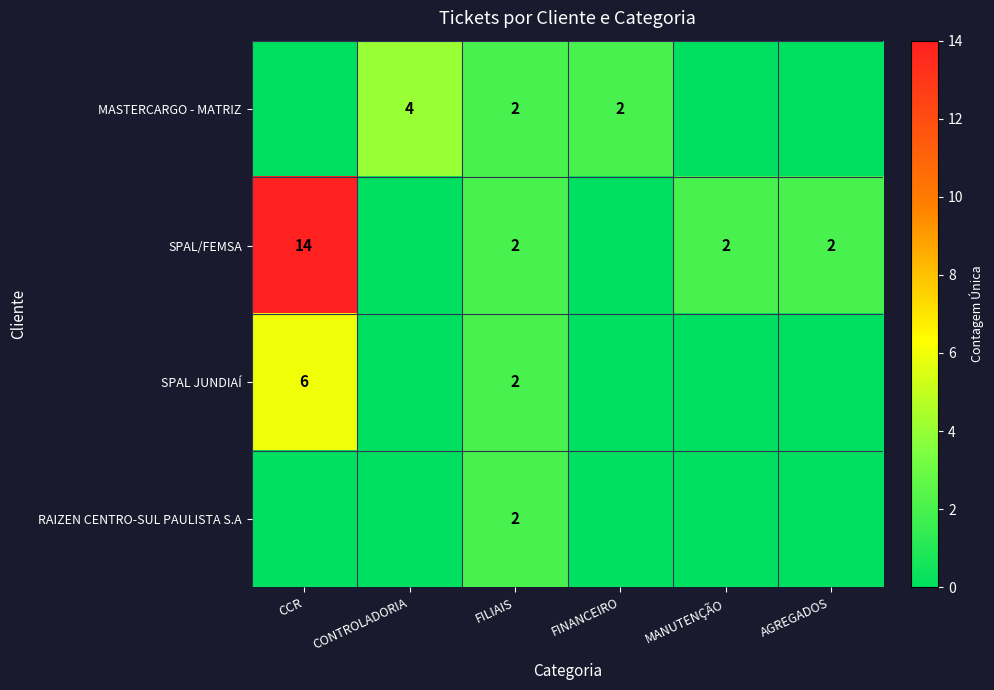

The SPAL/FEMSA series shows 2 at AGREGADOS. True or false?

True